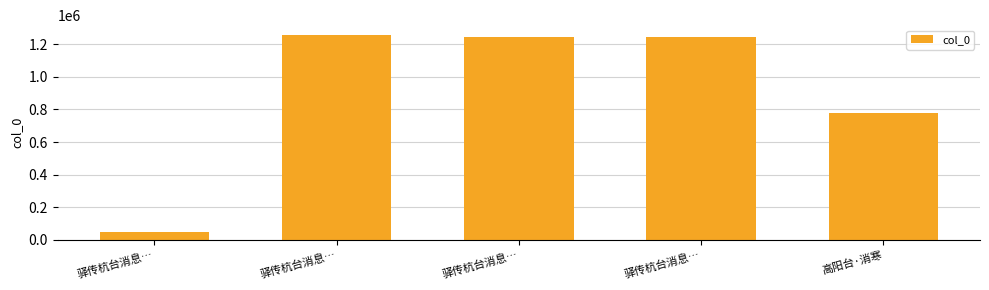

List the labels in order of value, smallest first.

驿传杭台消息…, 高阳台·消寒, 驿传杭台消息…, 驿传杭台消息…, 驿传杭台消息…